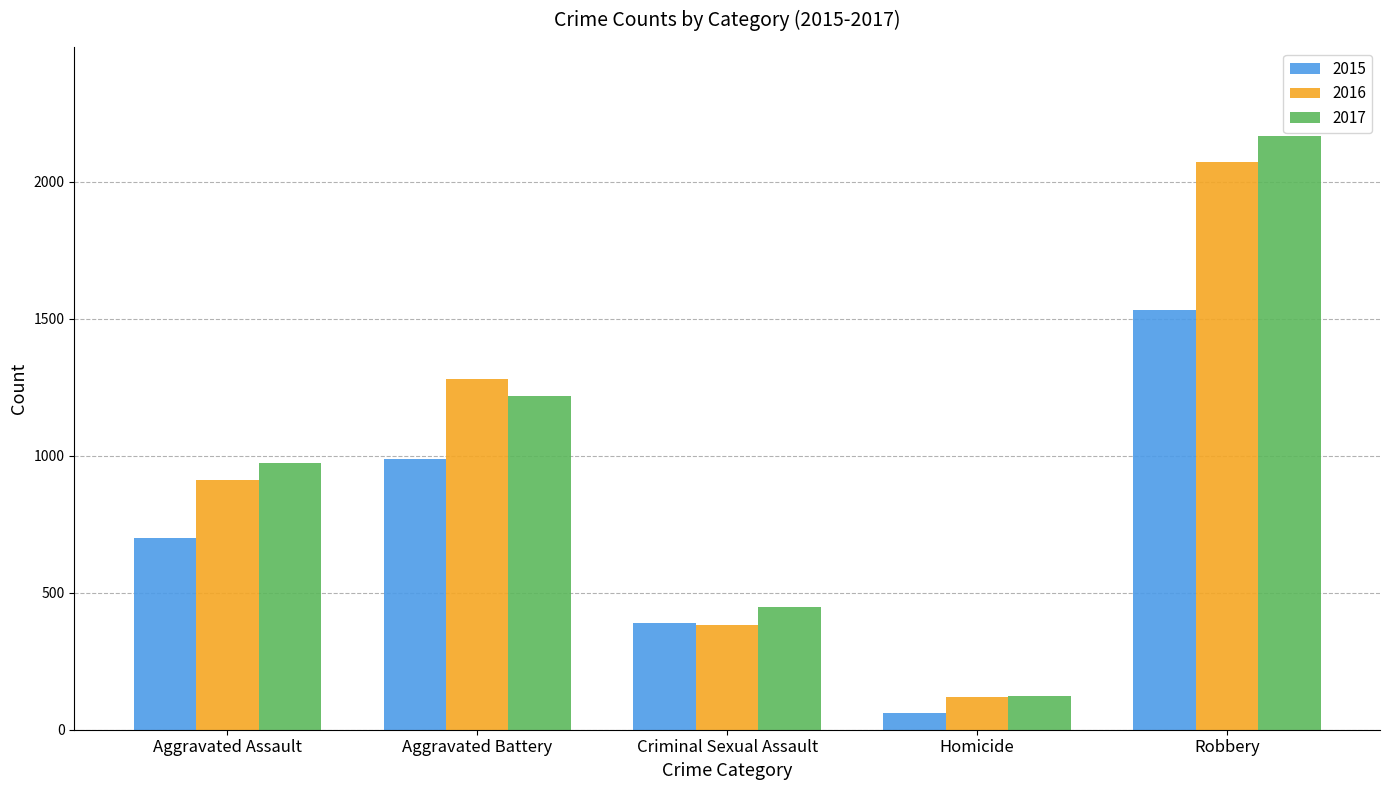

How many distinct data groups are displayed?

3